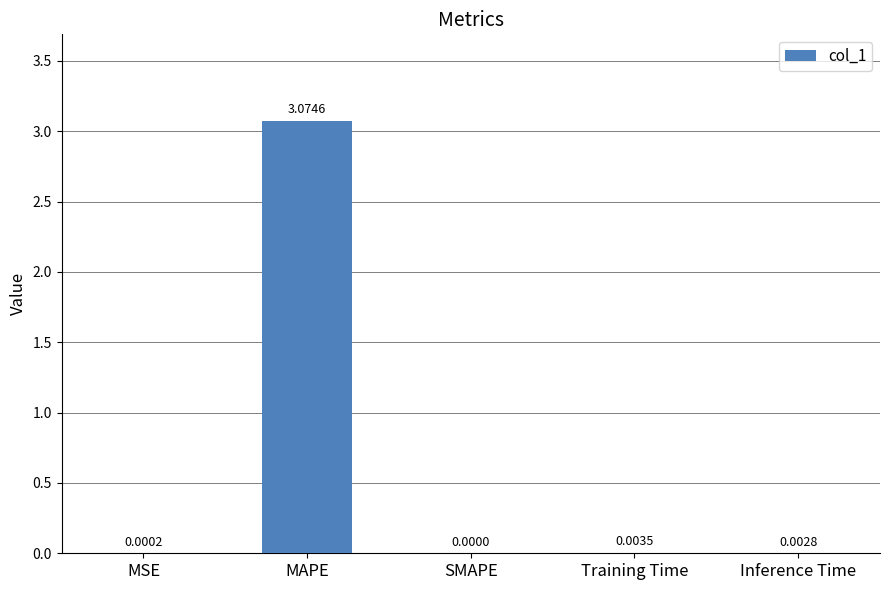

At which category does the chart reach its peak across all series?

MAPE